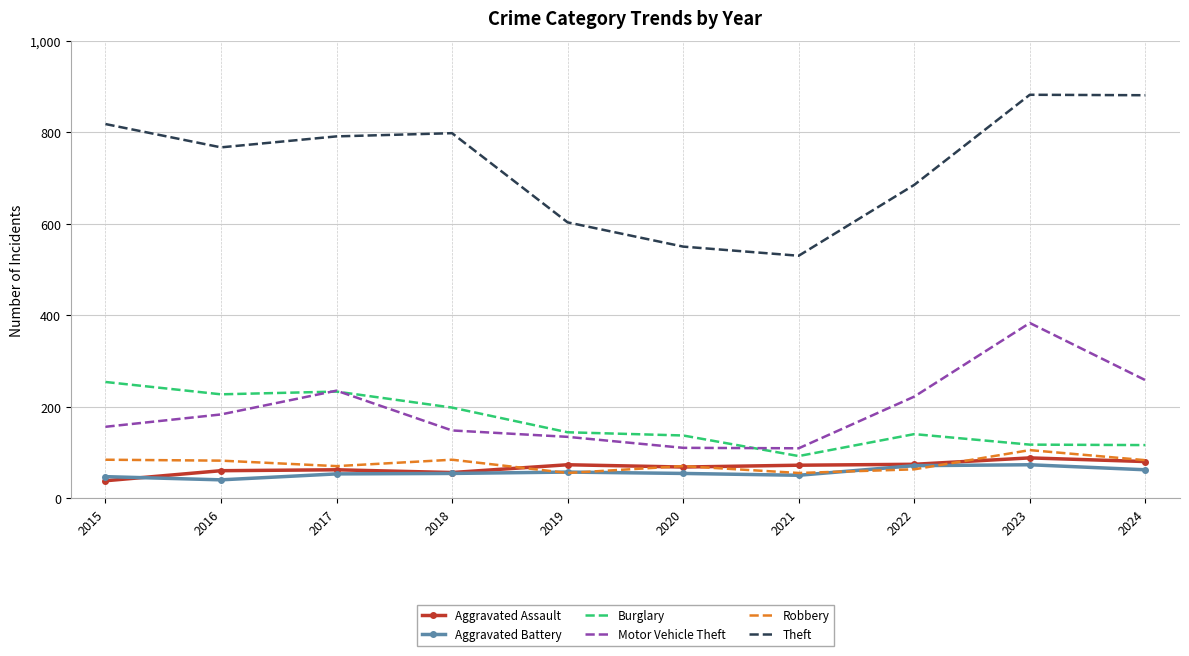

Which series has the largest total across all categories?

Theft